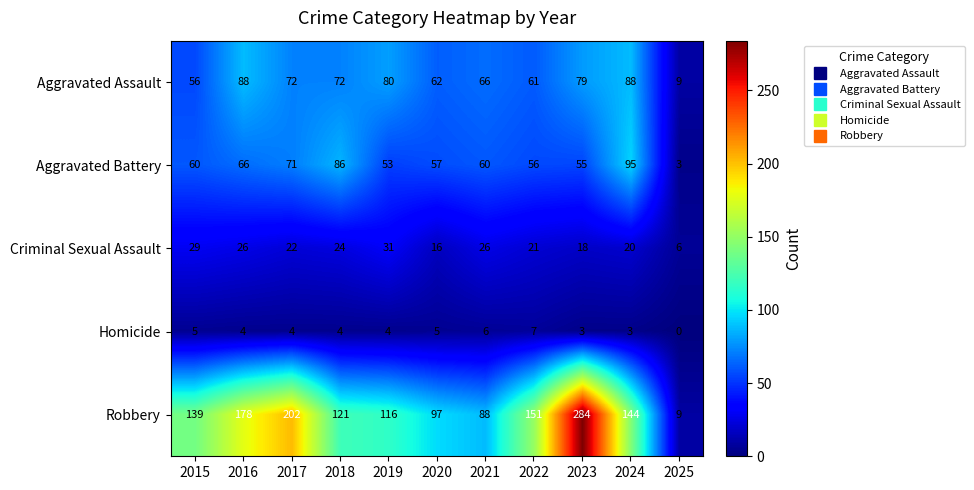

How many values in the Aggravated Assault series are below 72?

5